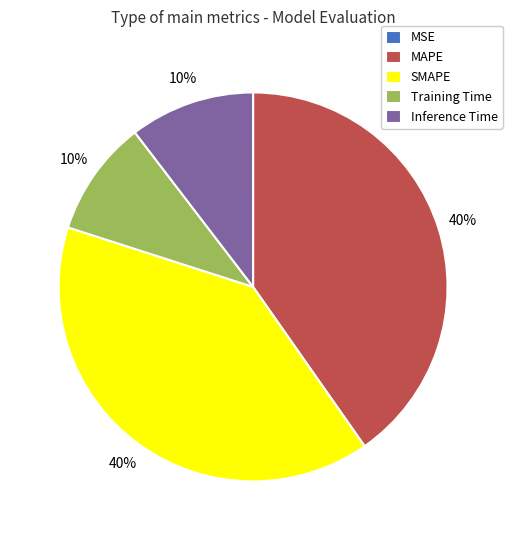

True or false: SMAPE accounts for 40% of the total.

True